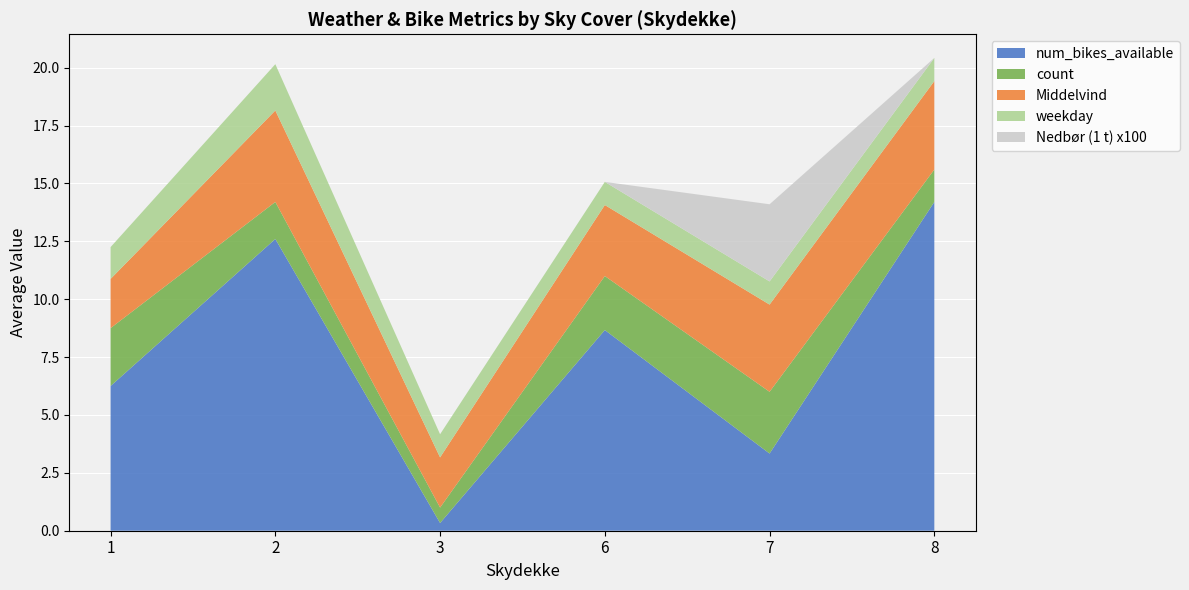

What is the highest value of the num_bikes_available series?

14.2